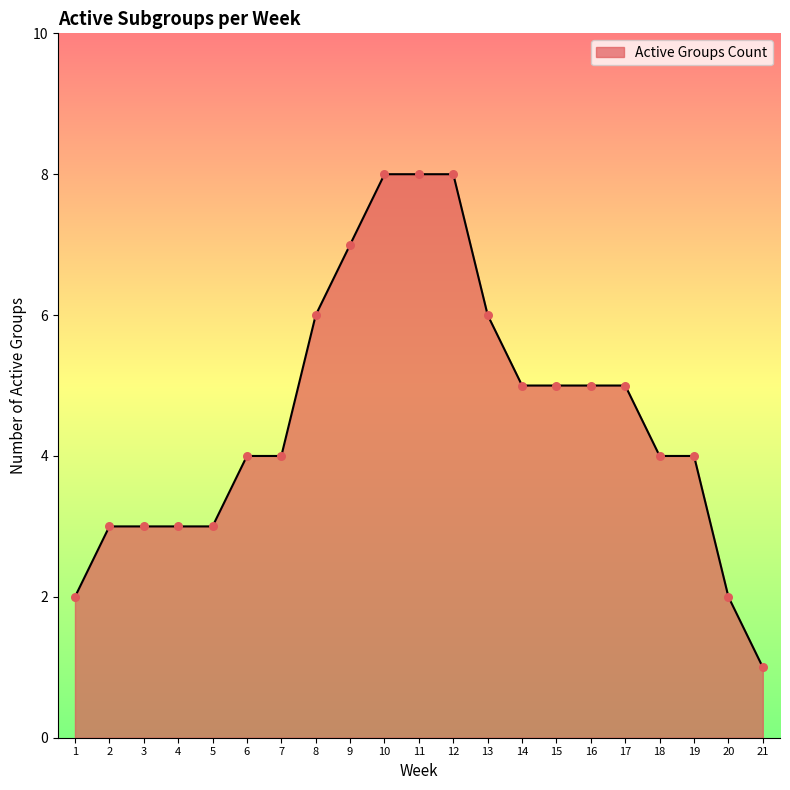

Which has a higher value, 1 or 7?

7